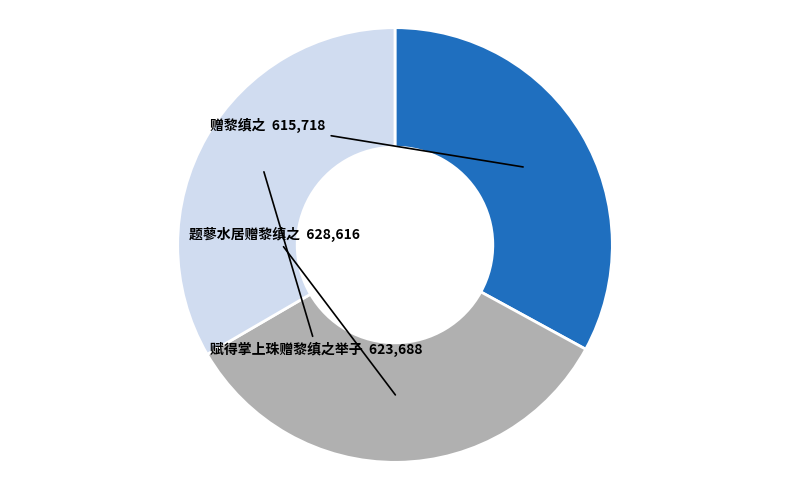

Approximately how many times larger is the value at 赠黎缜之 compared to 赋得掌上珠赠黎缜之举子?

1.0